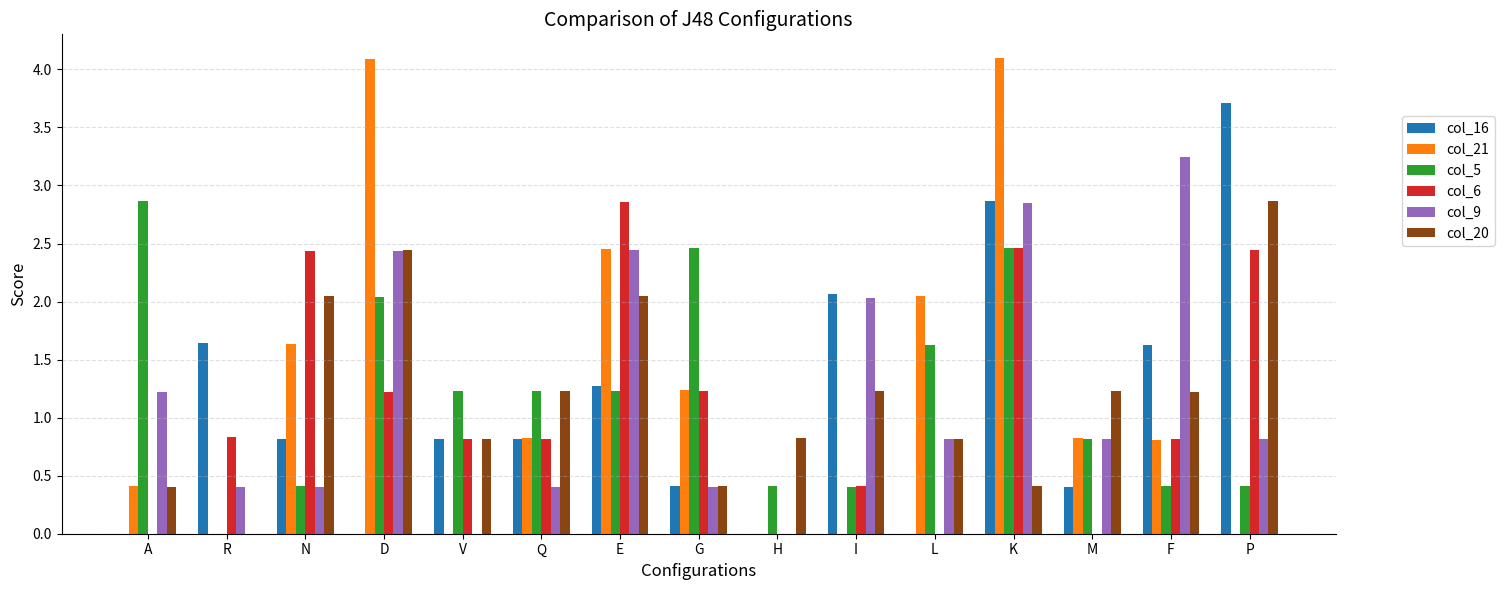

What is the sum of all col_20 values?

18.0